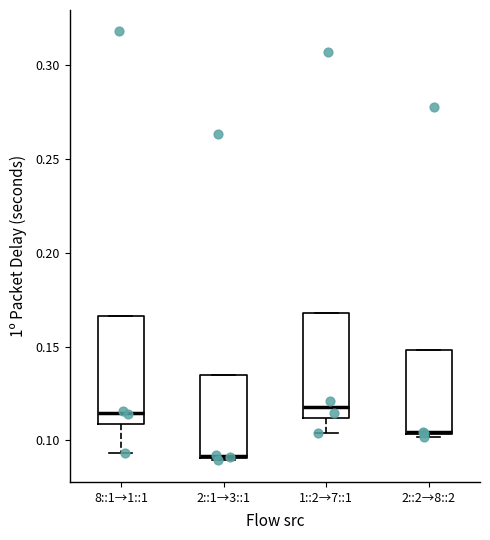

Reading left to right, read every box against the y-axis: the position of its median line, the range the box covers, and the ends of its whiskers. The values are not printed on the chart, so give them approximately, as read against the axis.

8::1→1::1: median 0.115, box 0.110 to 0.165, whiskers 0.095 to 0.165
2::1→3::1: median 0.090 (drawn on the box's lower edge), box 0.090 to 0.135, whiskers 0.090 to 0.135
1::2→7::1: median 0.120, box 0.110 to 0.170, whiskers 0.105 to 0.170
2::2→8::2: median 0.105 (drawn on the box's lower edge), box 0.105 to 0.150, whiskers 0.100 to 0.150